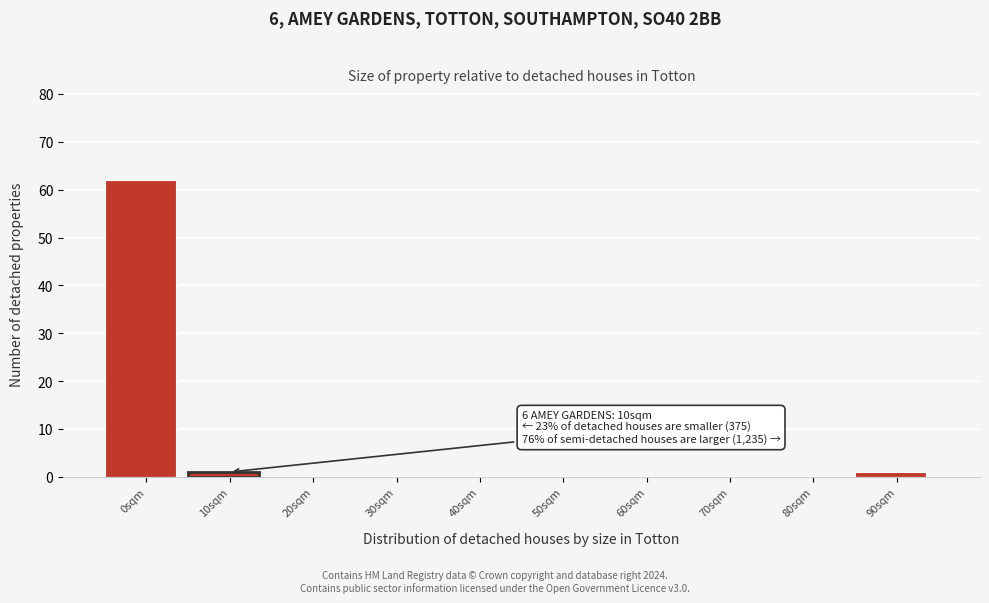

Reading left to right, list all the values displayed in this chart.

0sqm=62	10sqm=1	20sqm=0	30sqm=0	40sqm=0	50sqm=0	60sqm=0	70sqm=0	80sqm=0	90sqm=1